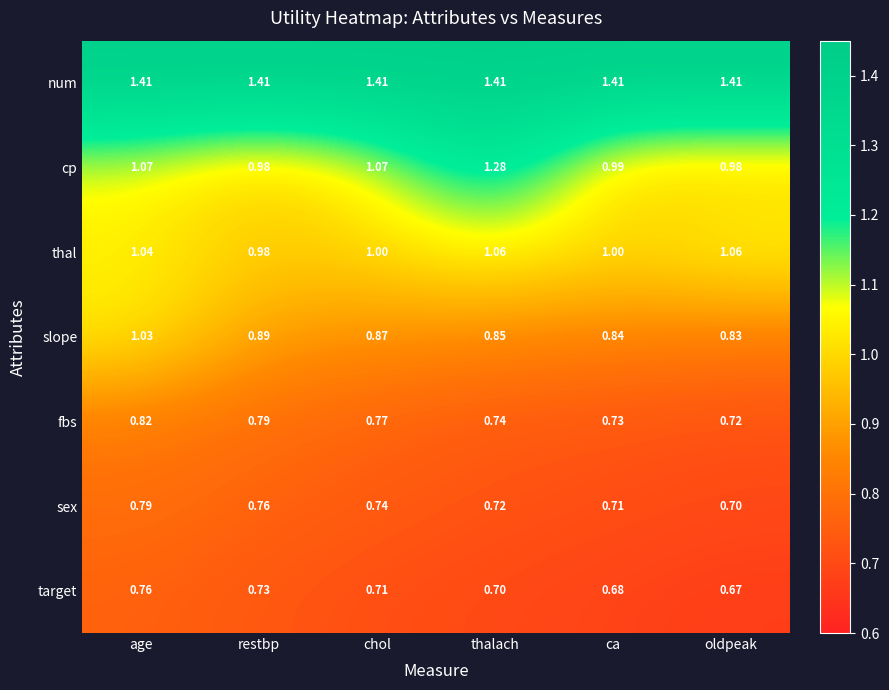

List the series in order of their peak value, lowest first.

target, sex, fbs, slope, thal, cp, num